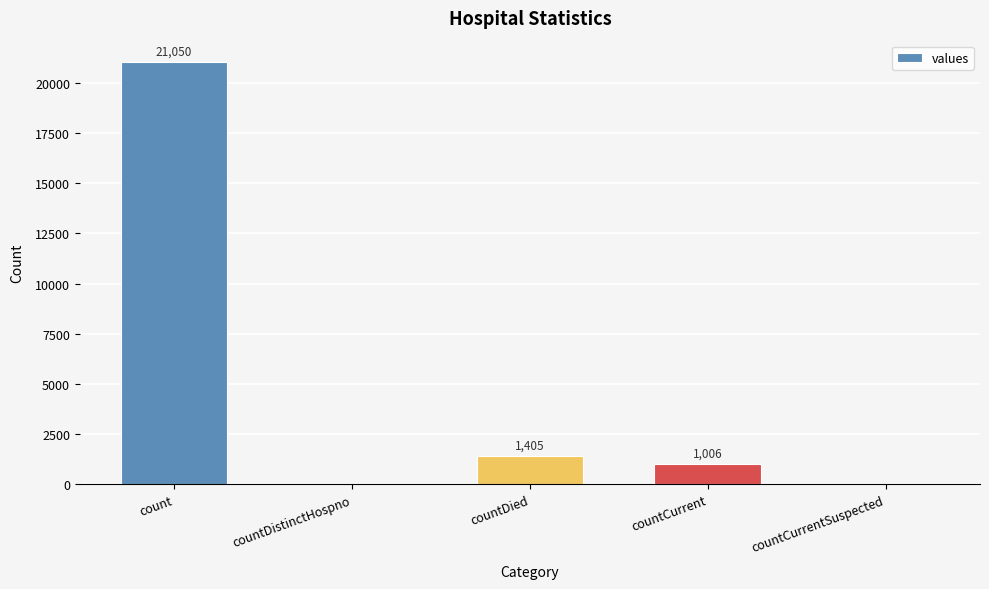

The chart shows a value of 1006 at countCurrent. True or false?

True